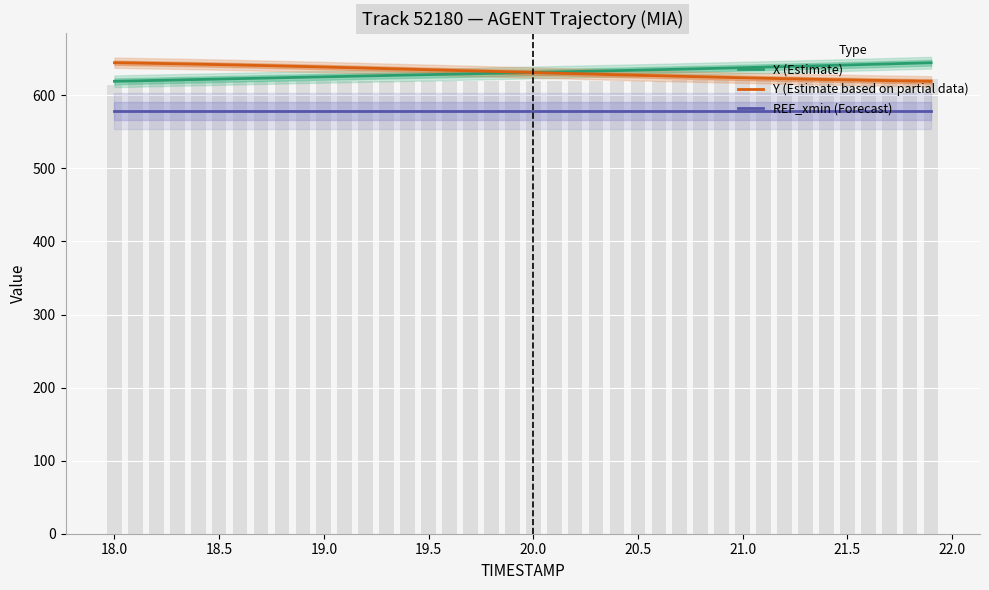

Does the chart contain any negative values?

No